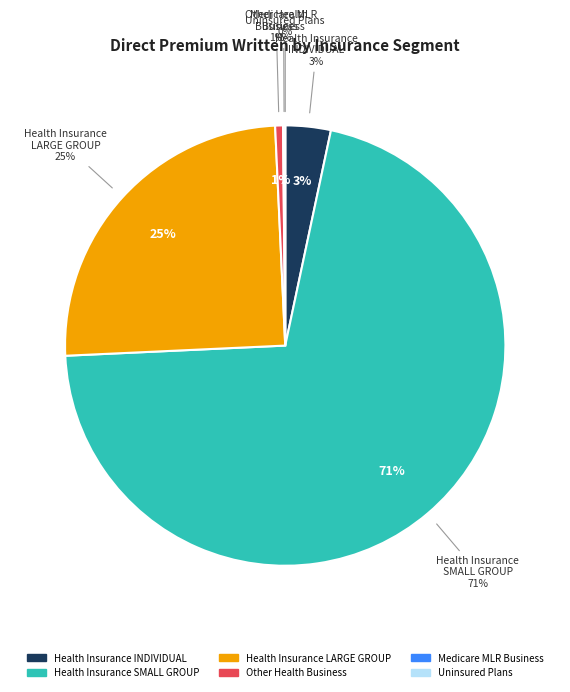

Approximately how many times larger is the value at Other Health Business compared to Health Insurance INDIVIDUAL?

0.2